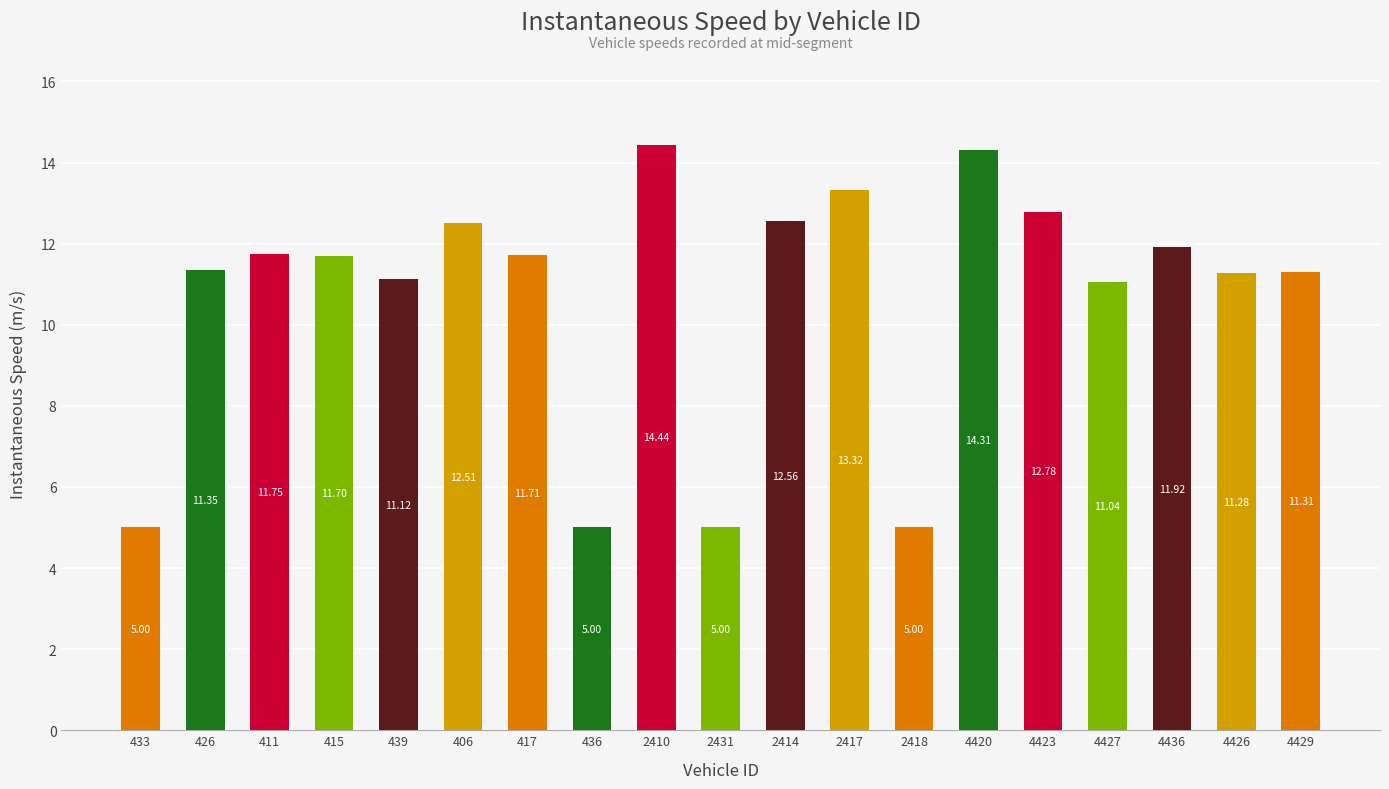

Where does the data first go above 11?

426